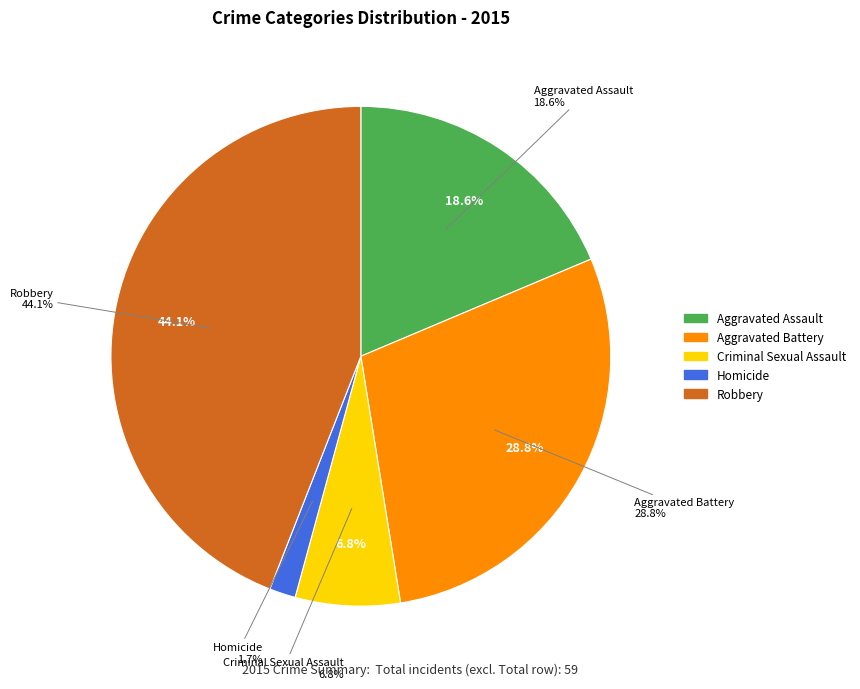

Which category has the smallest portion of the pie?

Homicide